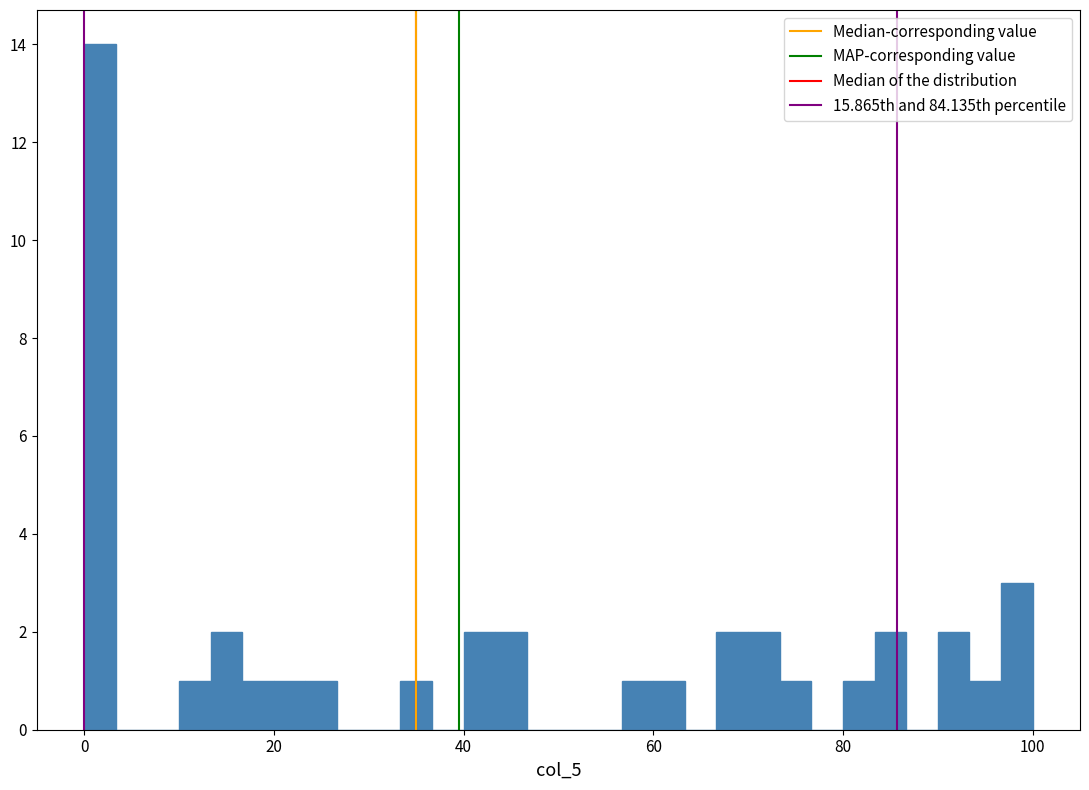

Around what value on the x-axis is the tallest bar? Give the approximate position of its centre, as read against the axis.

2